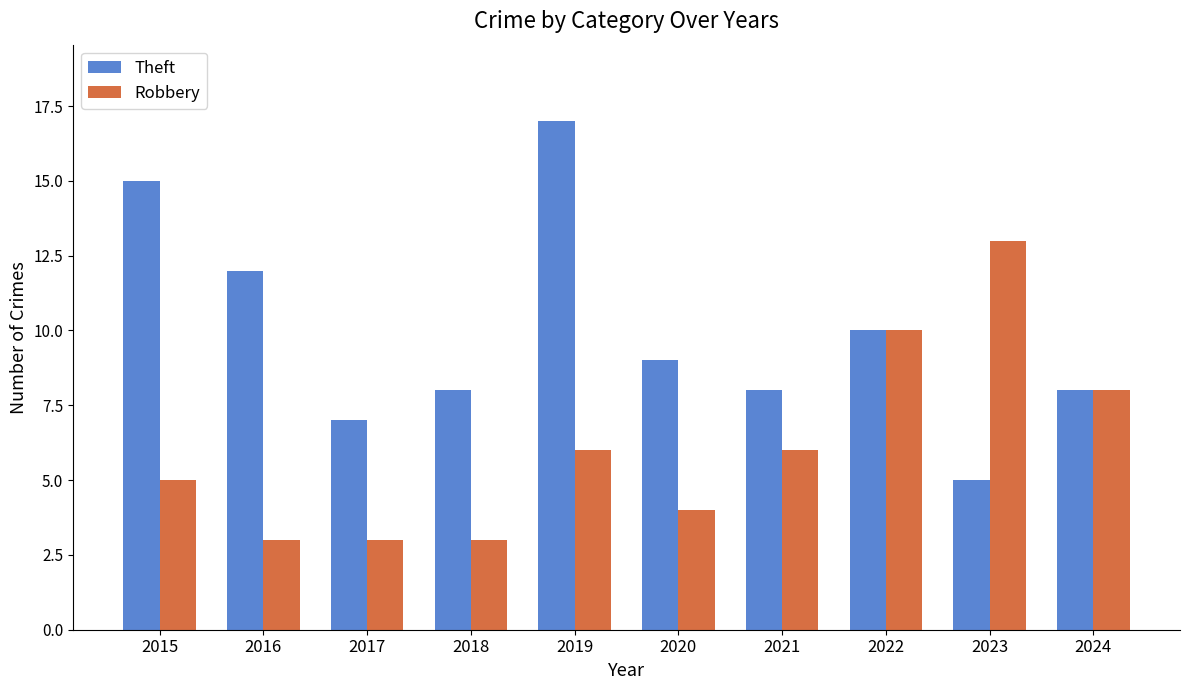

What is the average value of the Theft series?

10